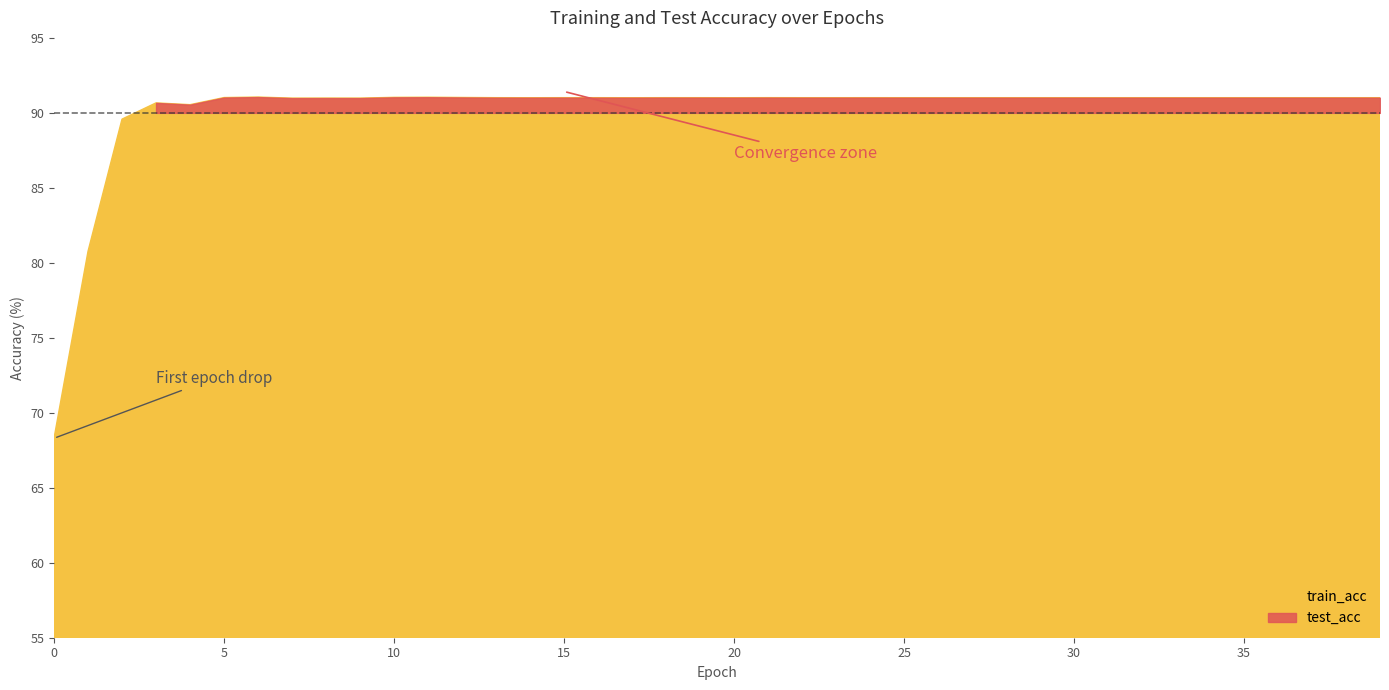

What is the difference between the highest and lowest values at 26?

0.4